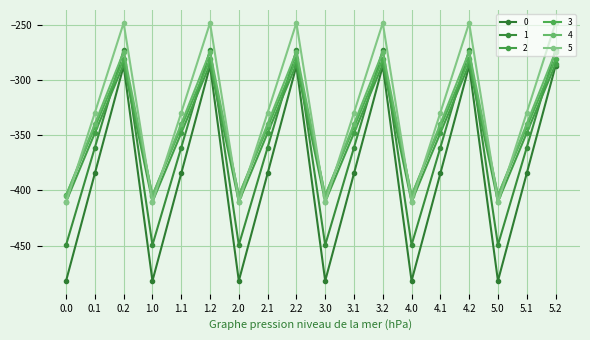

What is the maximum value for 2?

-285.5